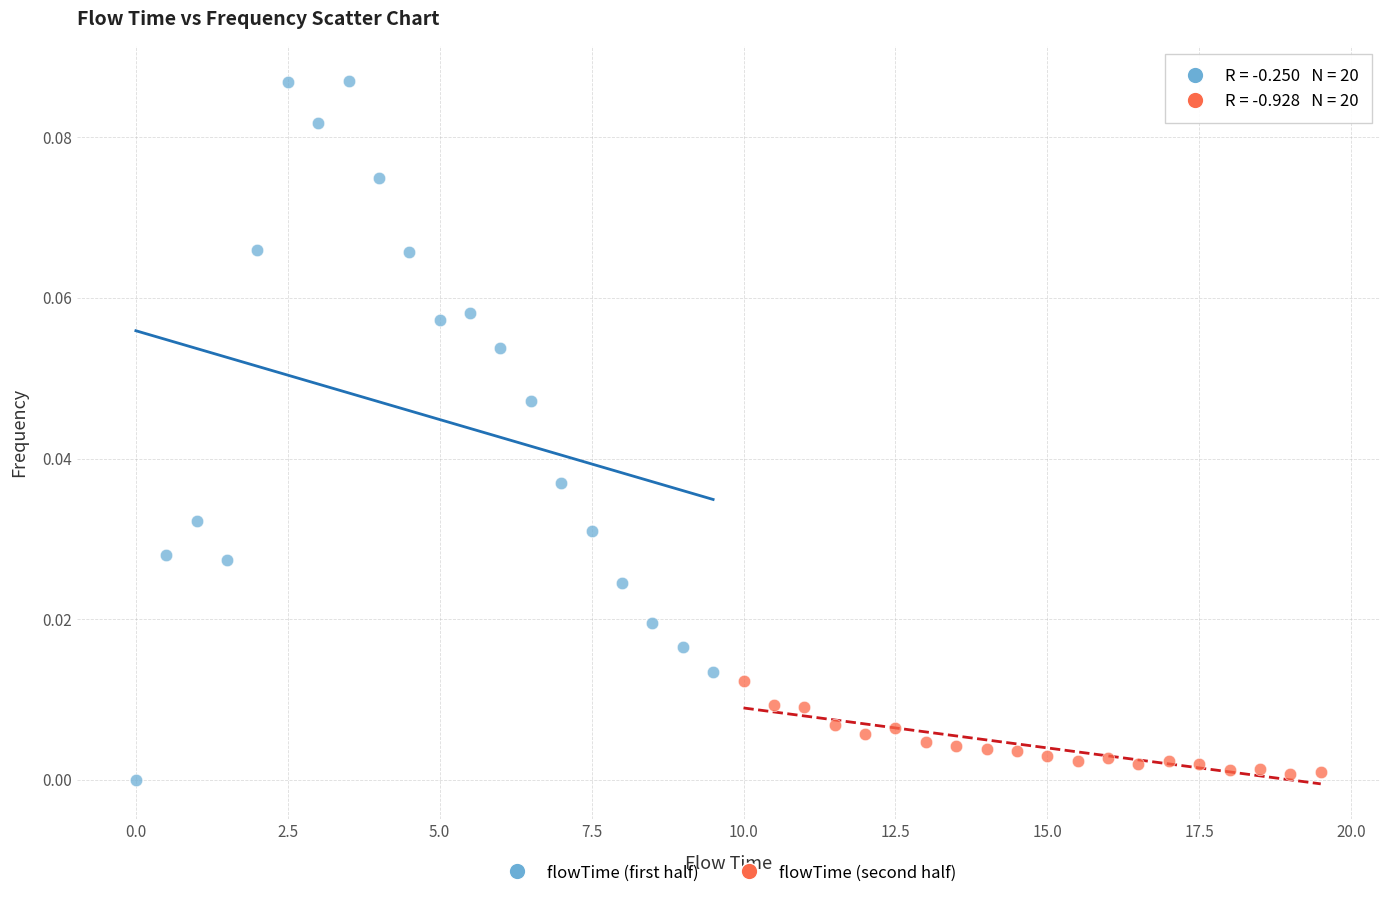

Which series has the largest Y range (max minus min)?

flowTime (first half)